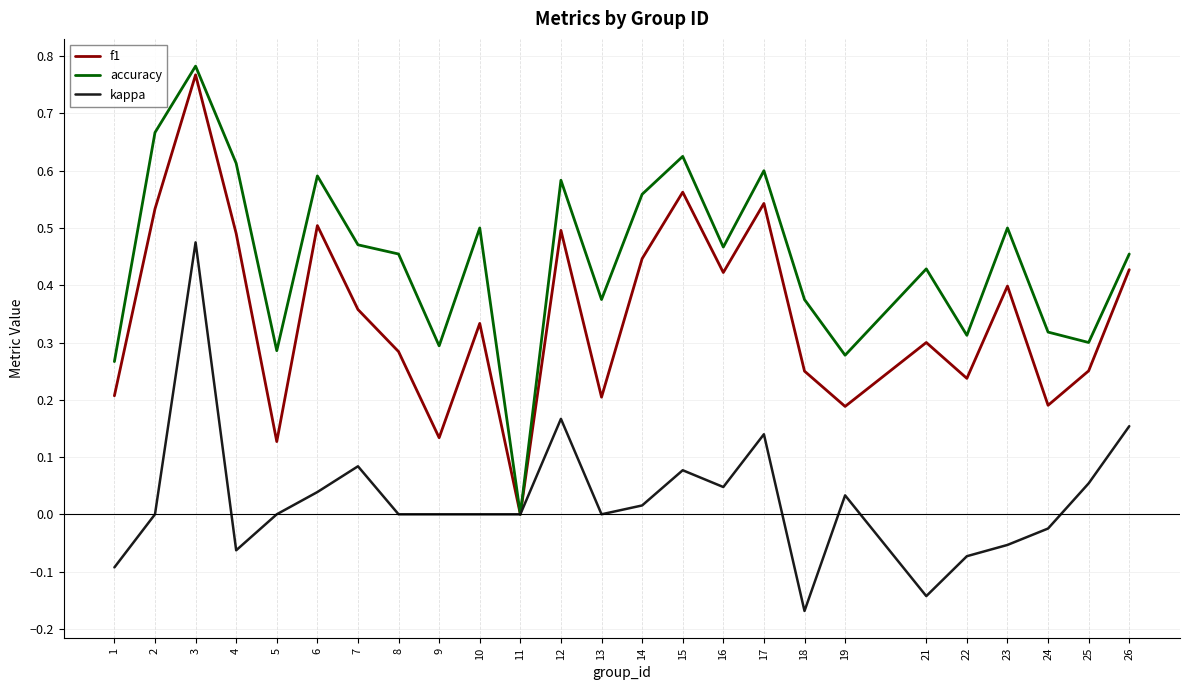

Which series has the largest range (max minus min)?

accuracy